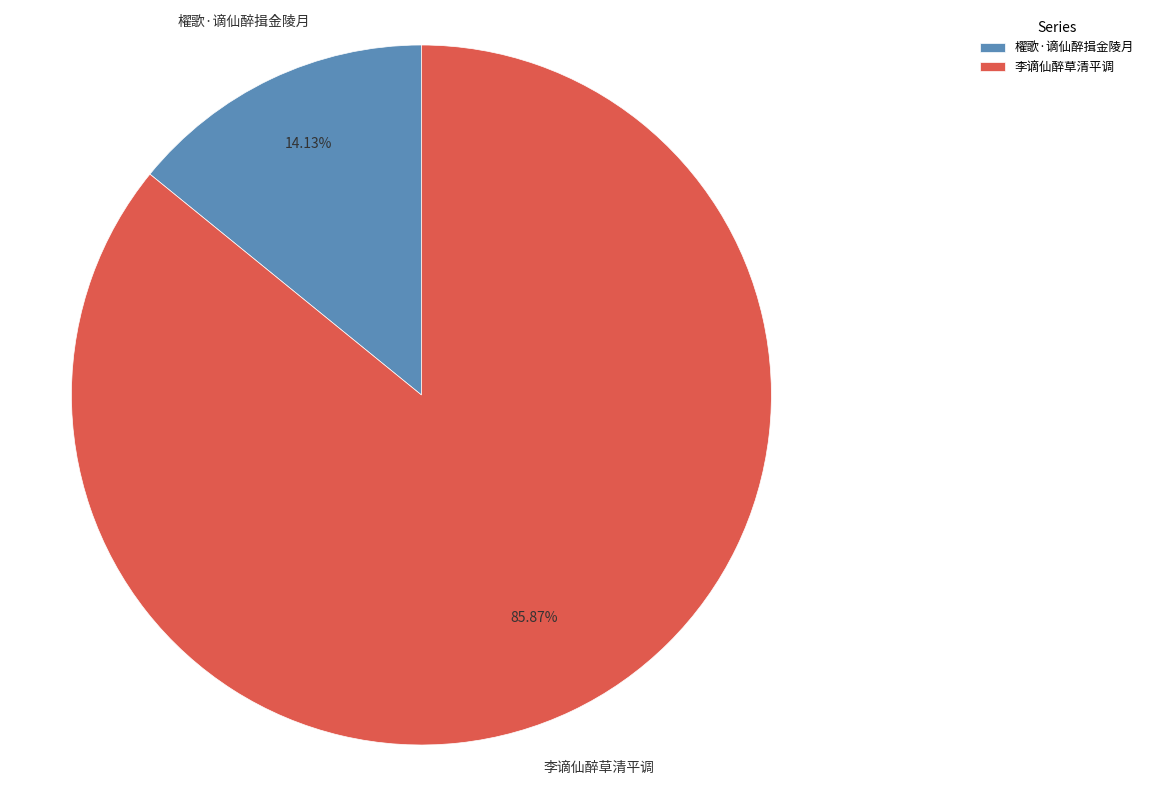

Do 李谪仙醉草清平调 and 櫂歌·谪仙醉揖金陵月 together represent more than half of the pie?

Yes